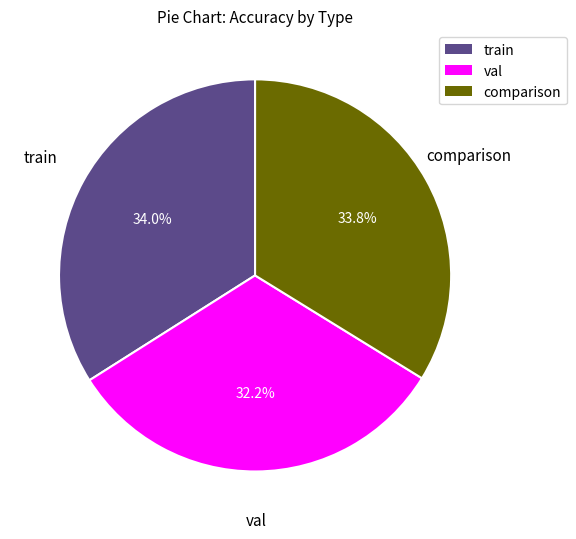

What is the ratio of the value at val to the value at train?

0.9